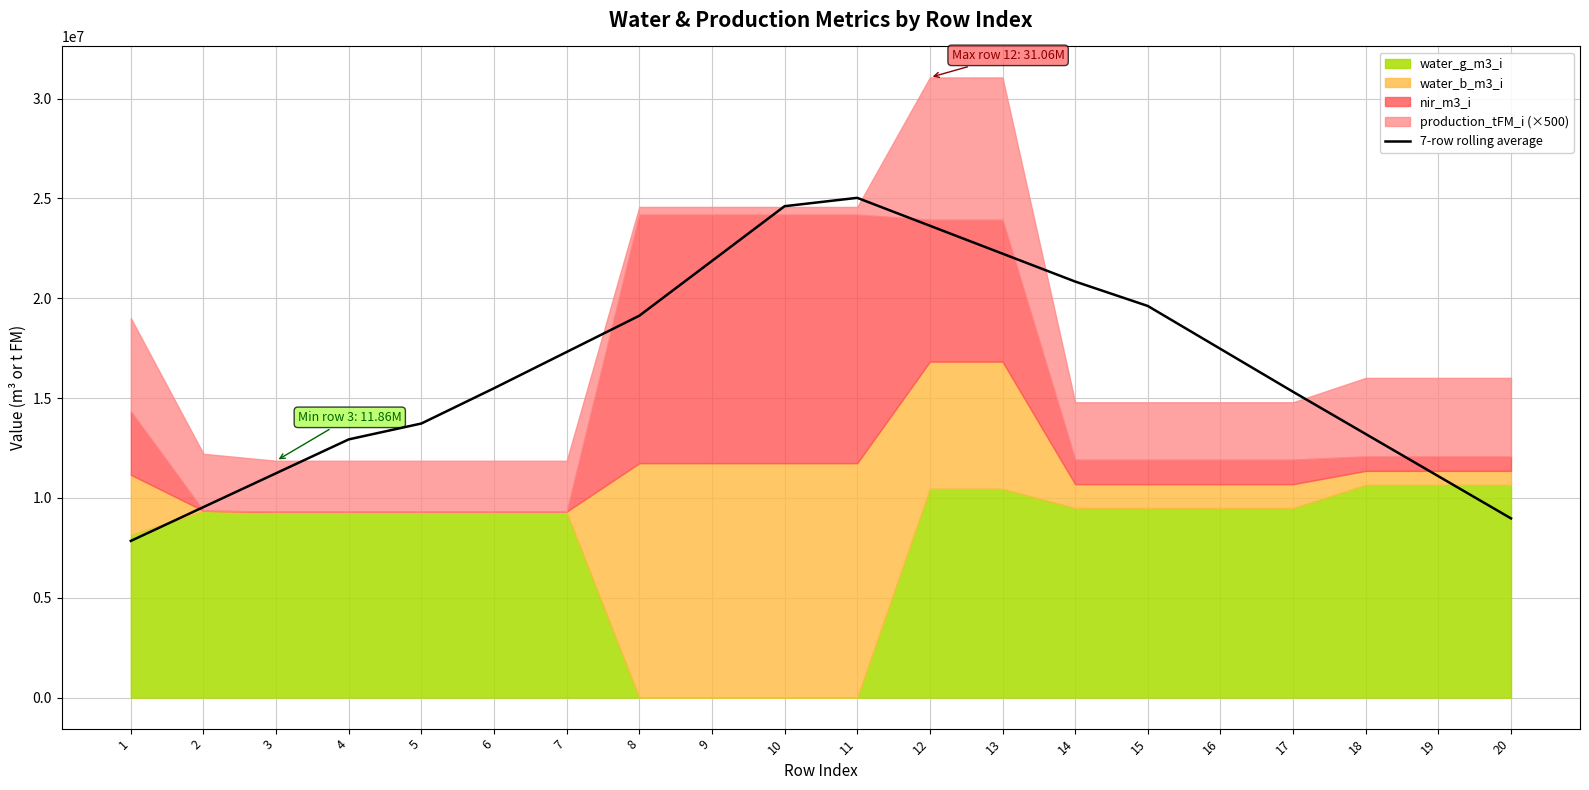

Reading left to right, what are all the values shown in this chart?

1=7849529.7	2=9544310.3	3=11239090.9	4=12933871.5	5=13729458.5	6=15495704.7	7=17311824.9	8=19127945.2	9=21870459.5	10=24612973.8	11=25031551.9	12=23634009.6	13=22236467.4	14=20838925.2	15=19615811.4	16=17466303.5	17=15316795.6	18=13203437.0	19=11090078.4	20=8976719.8